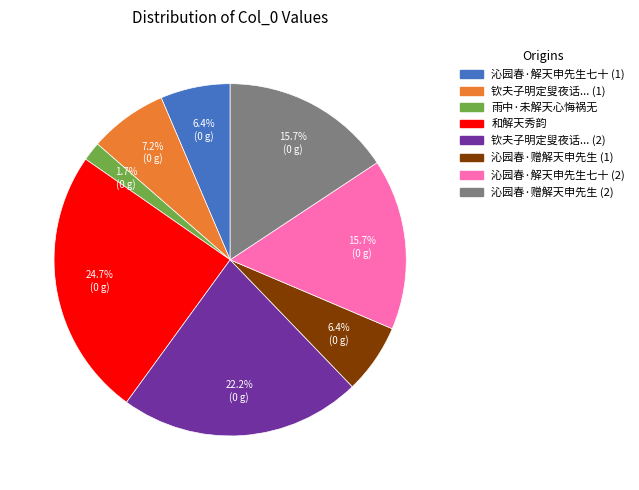

Is there a majority slice in this chart?

No